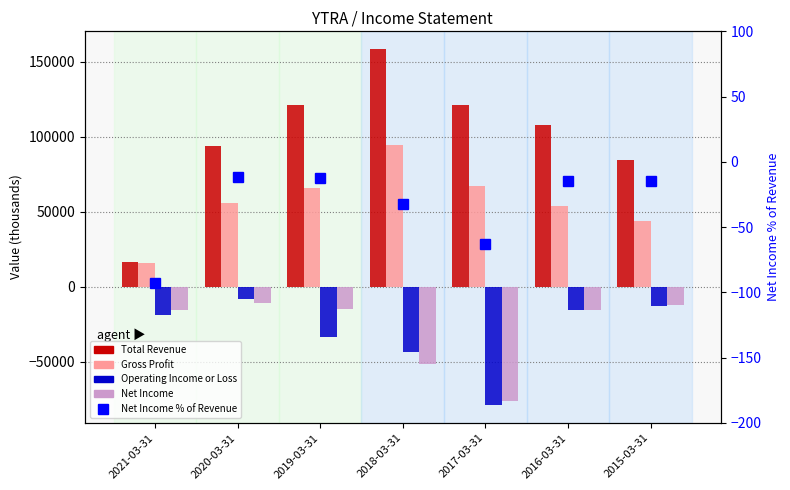

True or false: Total Revenue has a value of 16400.0 at 2021-03-31.

True